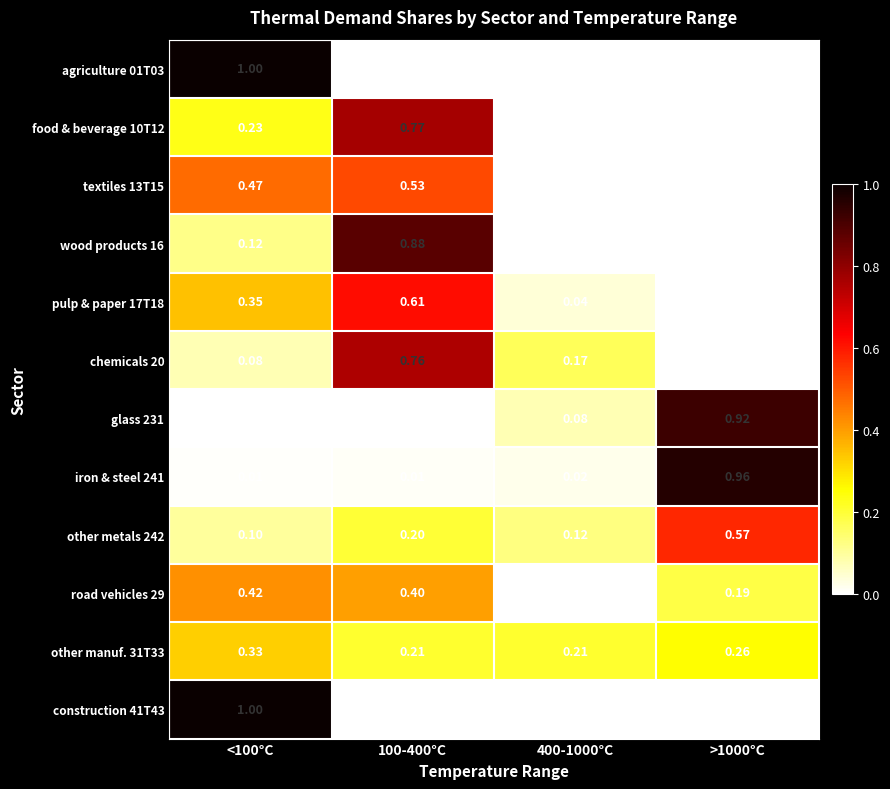

How many categories are shown in the chart?

4